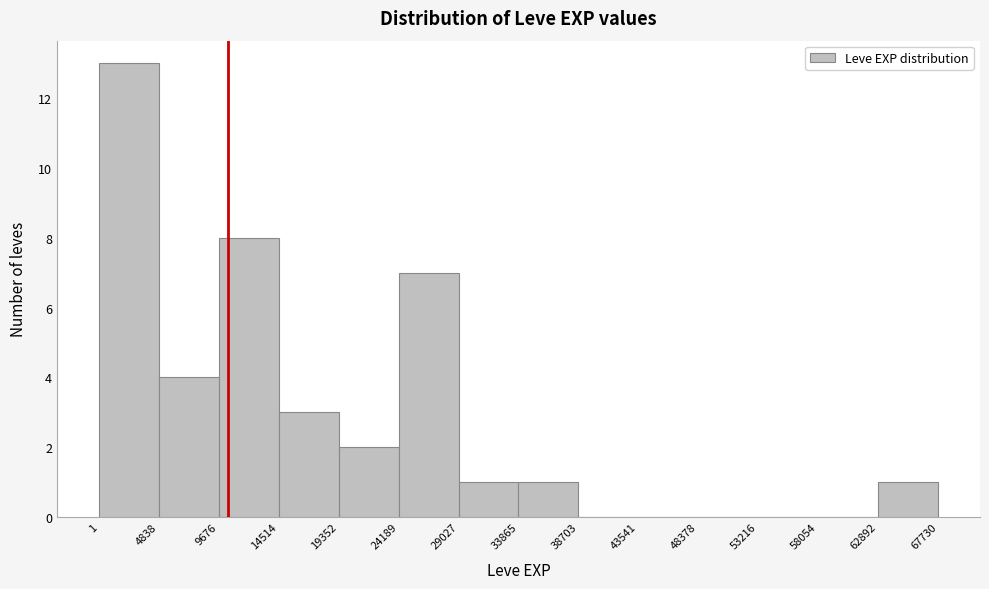

Reading left to right, list every bar in this chart as the range it spans on the x-axis followed by its height. The values are not printed on the chart, so give them approximately, as read against the axis.

1 to 4838: 13
4838 to 9676: 4
9676 to 14514: 8
14514 to 19352: 3
19352 to 24189: 2
24189 to 29027: 7
29027 to 33865: 1
33865 to 38703: 1
38703 to 43541: 0
43541 to 48378: 0
48378 to 53216: 0
53216 to 58054: 0
58054 to 62892: 0
62892 to 67730: 1